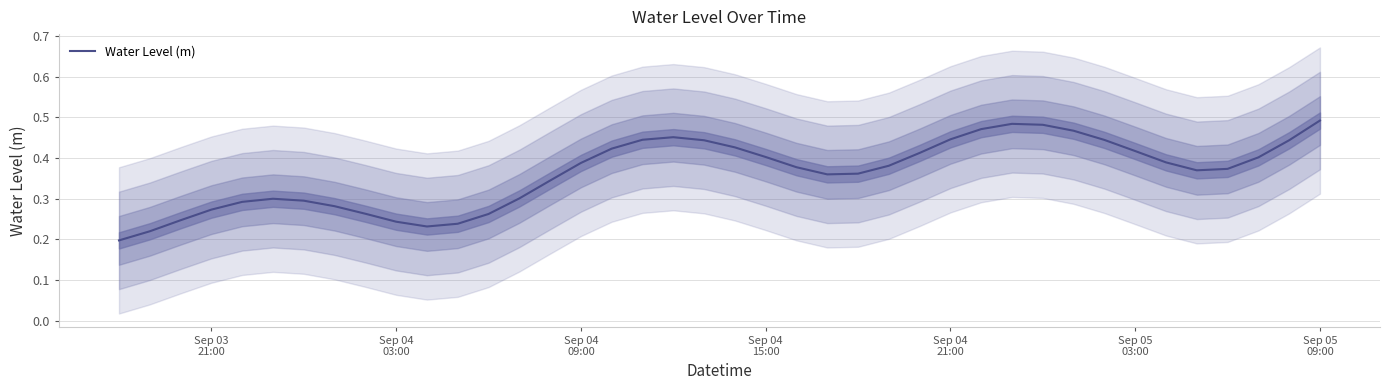

What is the approximate value at Sep 04 09:00?

0.4